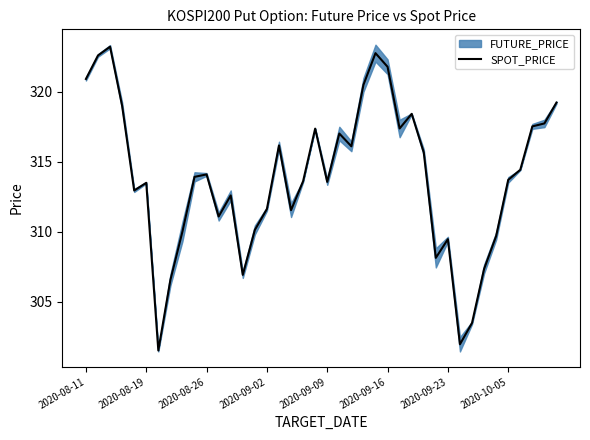

How many lines are shown in the chart?

1